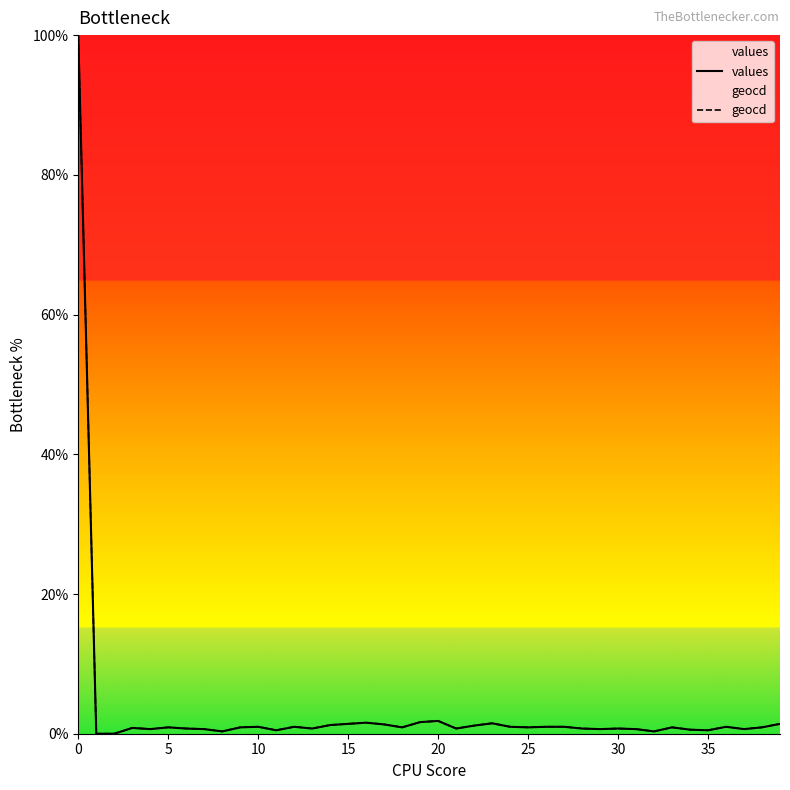

Is it true that values equals 1.6 at 16?

True